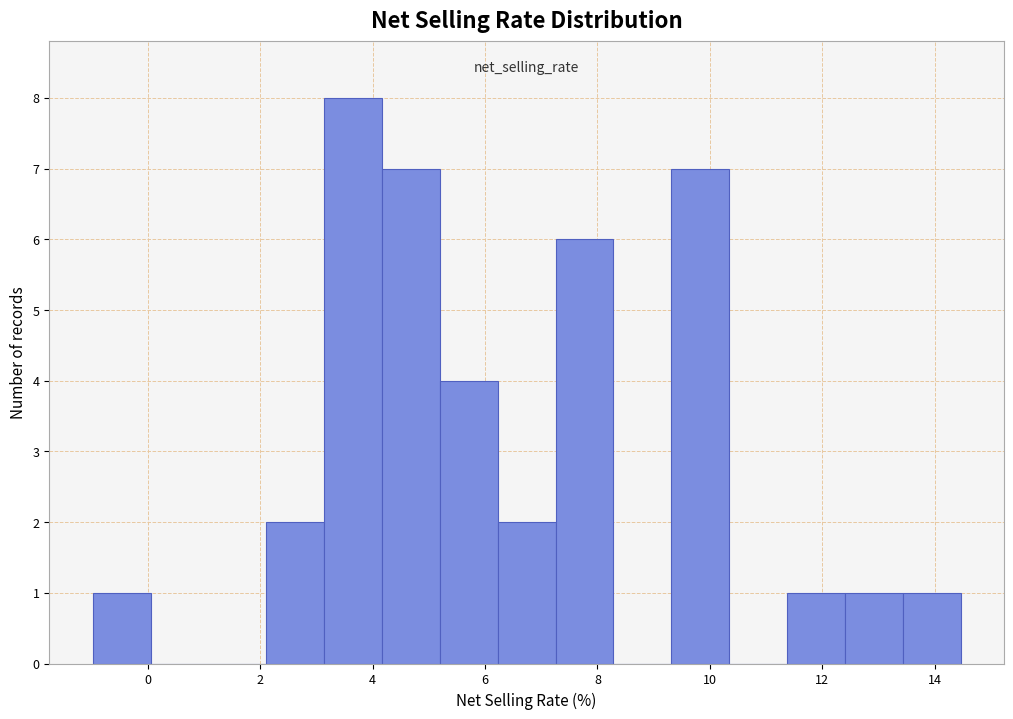

Over which range of the x-axis is the bar tallest?

3.2 to 4.2